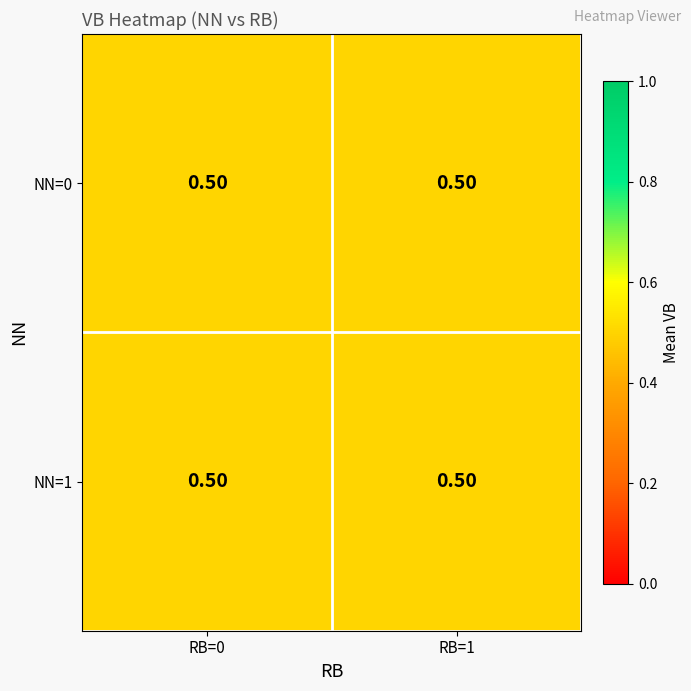

What is the sum of the NN=1 values at NN=1 and NN=0?

2